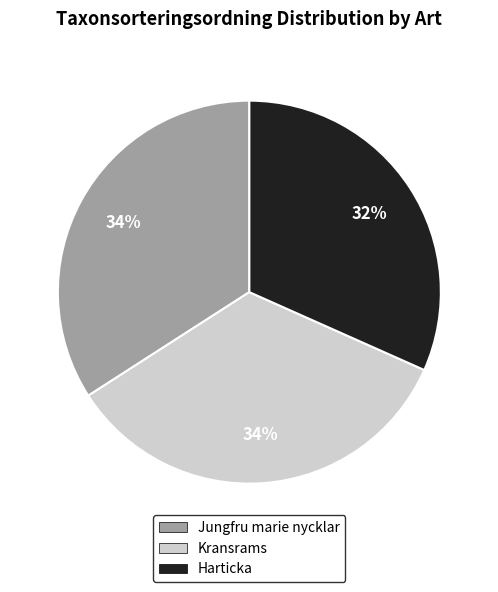

What is the ratio of the value at Harticka to the value at Kransrams?

0.9